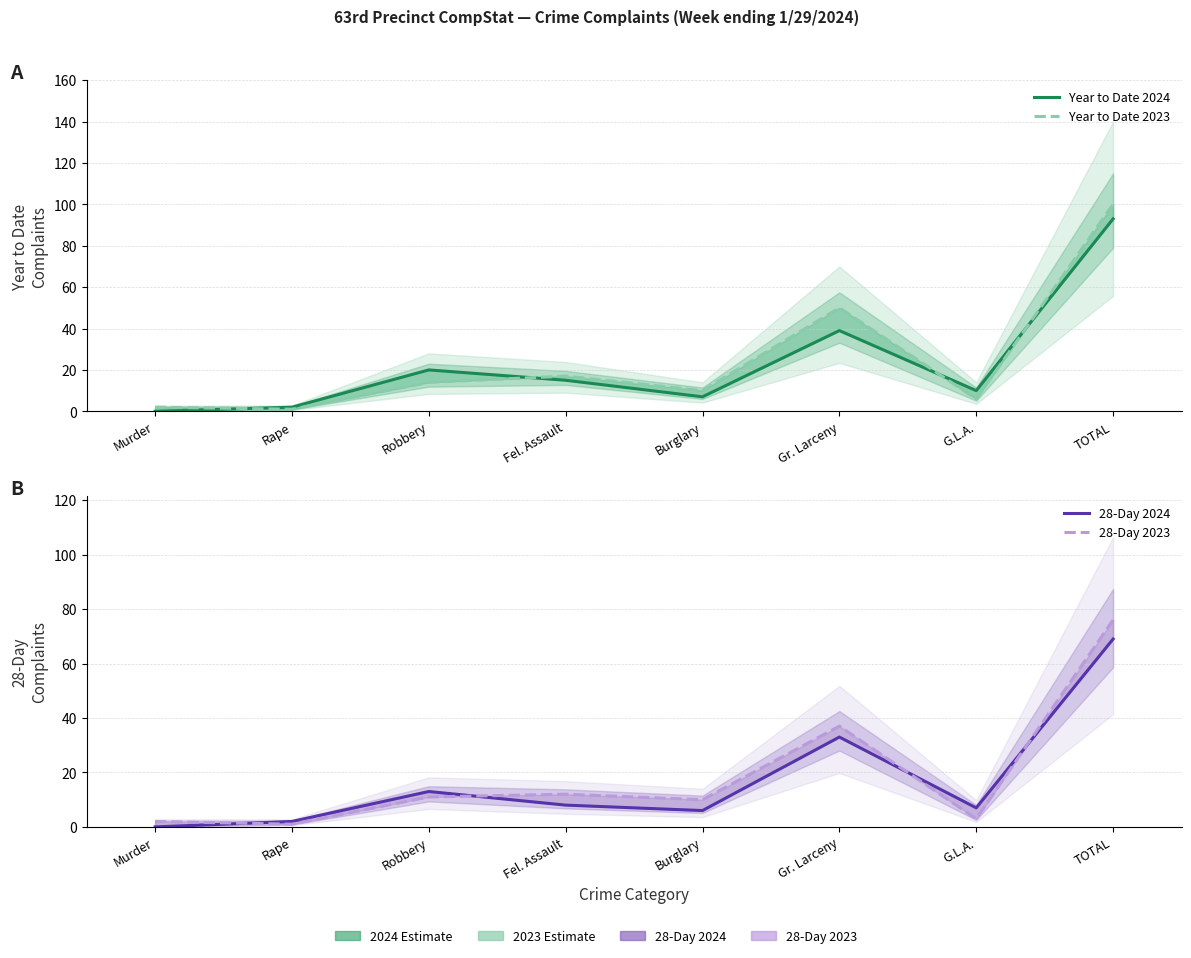

What is the difference between the Year to Date 2024 values at TOTAL and Rape?

91